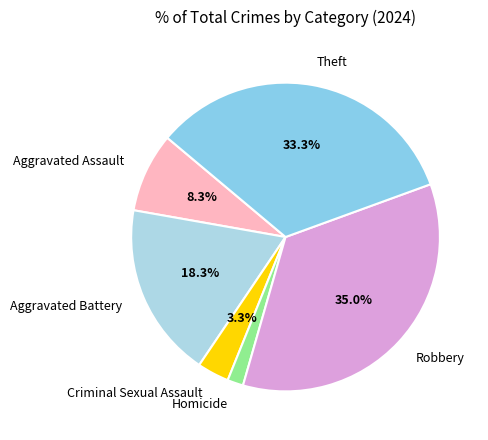

True or false: Theft accounts for 33% of the total.

True